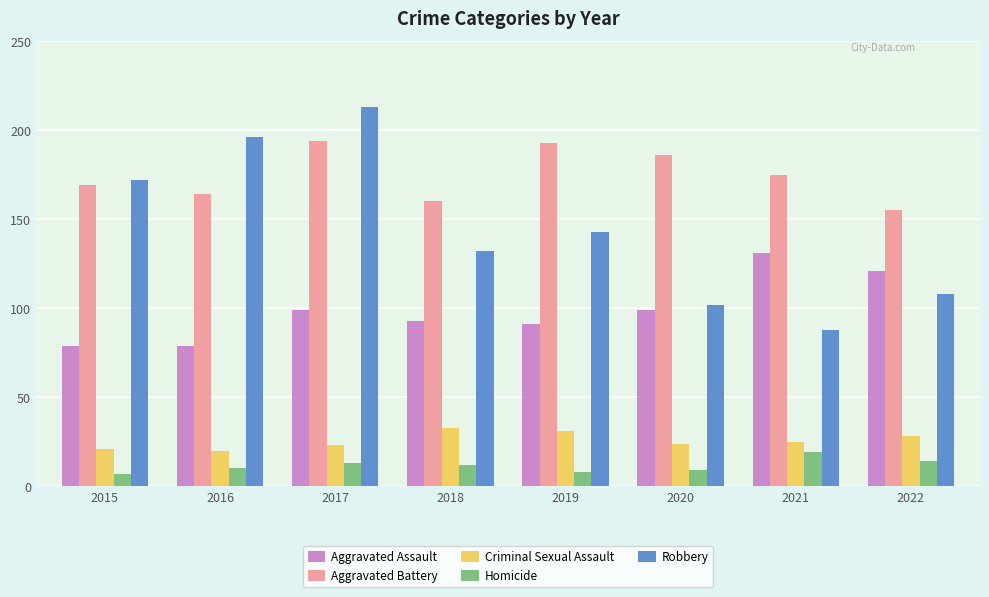

Rank the series by their maximum value, from highest to lowest.

Robbery, Aggravated Battery, Aggravated Assault, Criminal Sexual Assault, Homicide